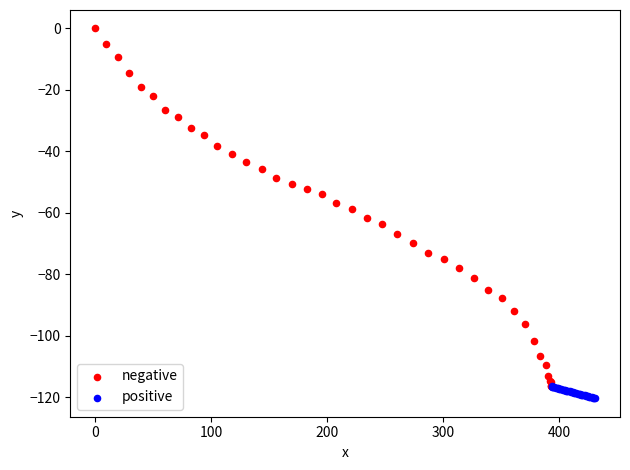

Which series has the widest spread of Y values?

negative